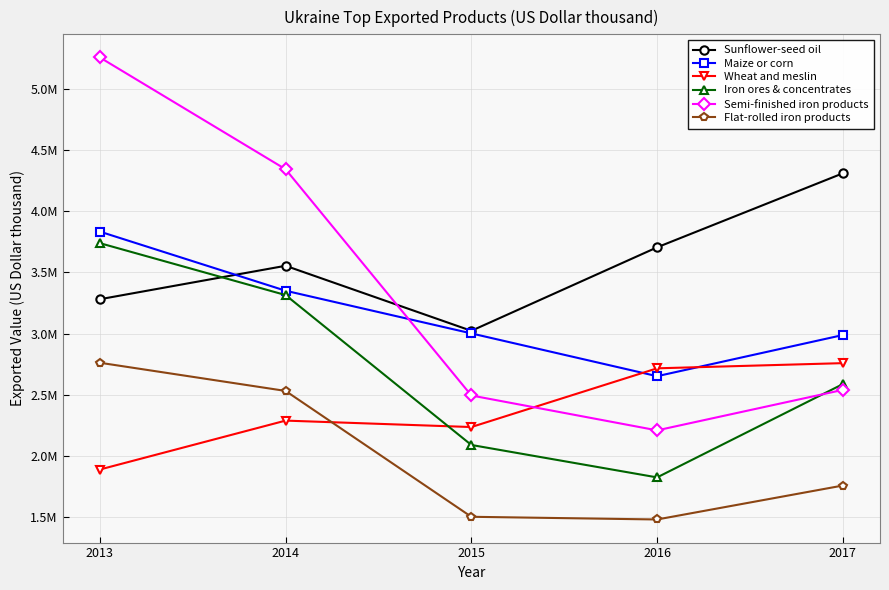

Where is Wheat and meslin nearest to the value 2325638?

2014